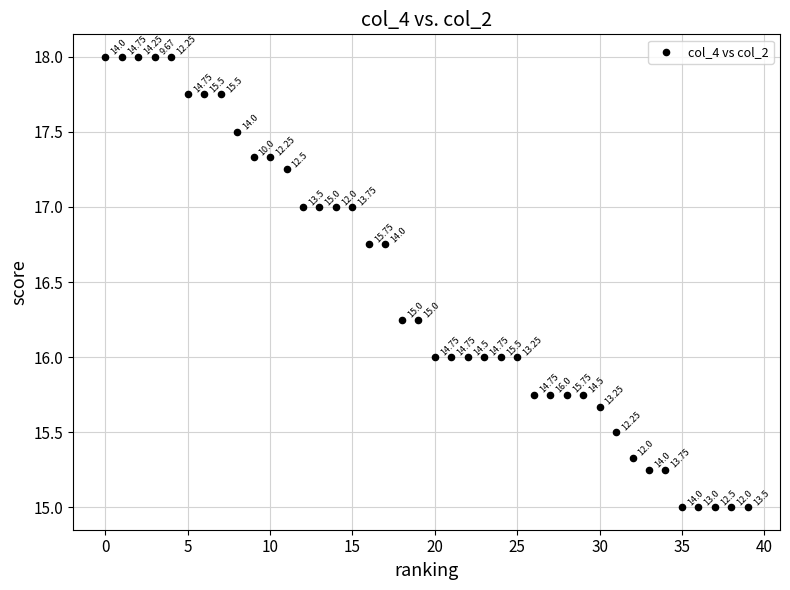

What is the range of Y values (max minus min)?

3.0